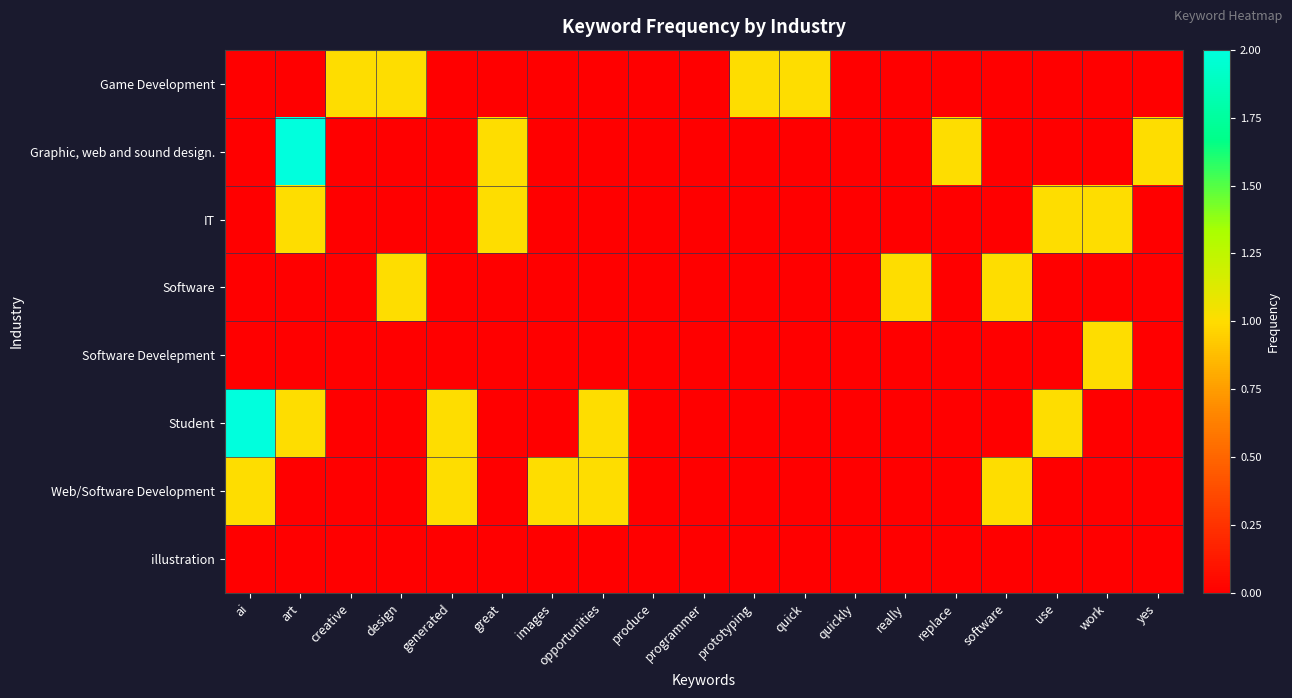

Reading right to left, transcribe all the data shown in this chart.

Game Development: yes=0	work=0	use=0	software=0	replace=0	really=0	quickly=0	quick=1	prototyping=1	programmer=0	produce=0	opportunities=0	images=0	great=0	generated=0	design=1	creative=1	art=0	ai=0
Graphic, web and sound design.: yes=1	work=0	use=0	software=0	replace=1	really=0	quickly=0	quick=0	prototyping=0	programmer=0	produce=0	opportunities=0	images=0	great=1	generated=0	design=0	creative=0	art=2	ai=0
IT: yes=0	work=1	use=1	software=0	replace=0	really=0	quickly=0	quick=0	prototyping=0	programmer=0	produce=0	opportunities=0	images=0	great=1	generated=0	design=0	creative=0	art=1	ai=0
Software: yes=0	work=0	use=0	software=1	replace=0	really=1	quickly=0	quick=0	prototyping=0	programmer=0	produce=0	opportunities=0	images=0	great=0	generated=0	design=1	creative=0	art=0	ai=0
Software Develepment: yes=0	work=1	use=0	software=0	replace=0	really=0	quickly=0	quick=0	prototyping=0	programmer=0	produce=0	opportunities=0	images=0	great=0	generated=0	design=0	creative=0	art=0	ai=0
Student: yes=0	work=0	use=1	software=0	replace=0	really=0	quickly=0	quick=0	prototyping=0	programmer=0	produce=0	opportunities=1	images=0	great=0	generated=1	design=0	creative=0	art=1	ai=2
Web/Software Development: yes=0	work=0	use=0	software=1	replace=0	really=0	quickly=0	quick=0	prototyping=0	programmer=0	produce=0	opportunities=1	images=1	great=0	generated=1	design=0	creative=0	art=0	ai=1
illustration: yes=0	work=0	use=0	software=0	replace=0	really=0	quickly=0	quick=0	prototyping=0	programmer=0	produce=0	opportunities=0	images=0	great=0	generated=0	design=0	creative=0	art=0	ai=0